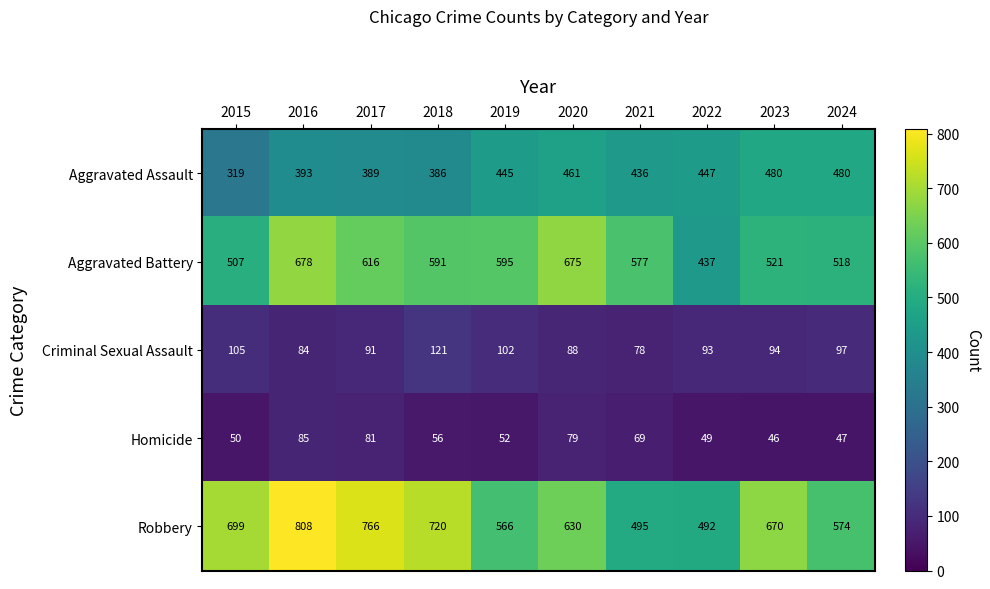

Between 2015 and 2024, which series saw the biggest shift?

Aggravated Assault